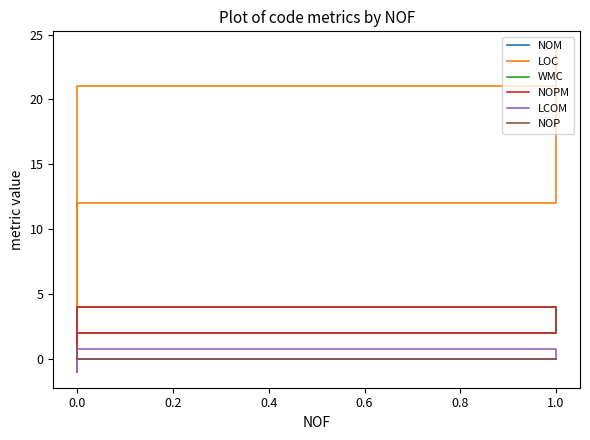

Reading left to right, list all the values displayed in this chart.

NOM: 0.0	2.0	4.0	4.0	1.0
LOC: 4.0	12.0	24.0	21.0	4.0
WMC: 0.0	2.0	4.0	4.0	1.0
NOPM: 0.0	2.0	4.0	4.0	0.0
LCOM: -1.0	0.0	0.0	0.8	-1.0
NOP: 1.0	0.0	0.0	0.0	0.0